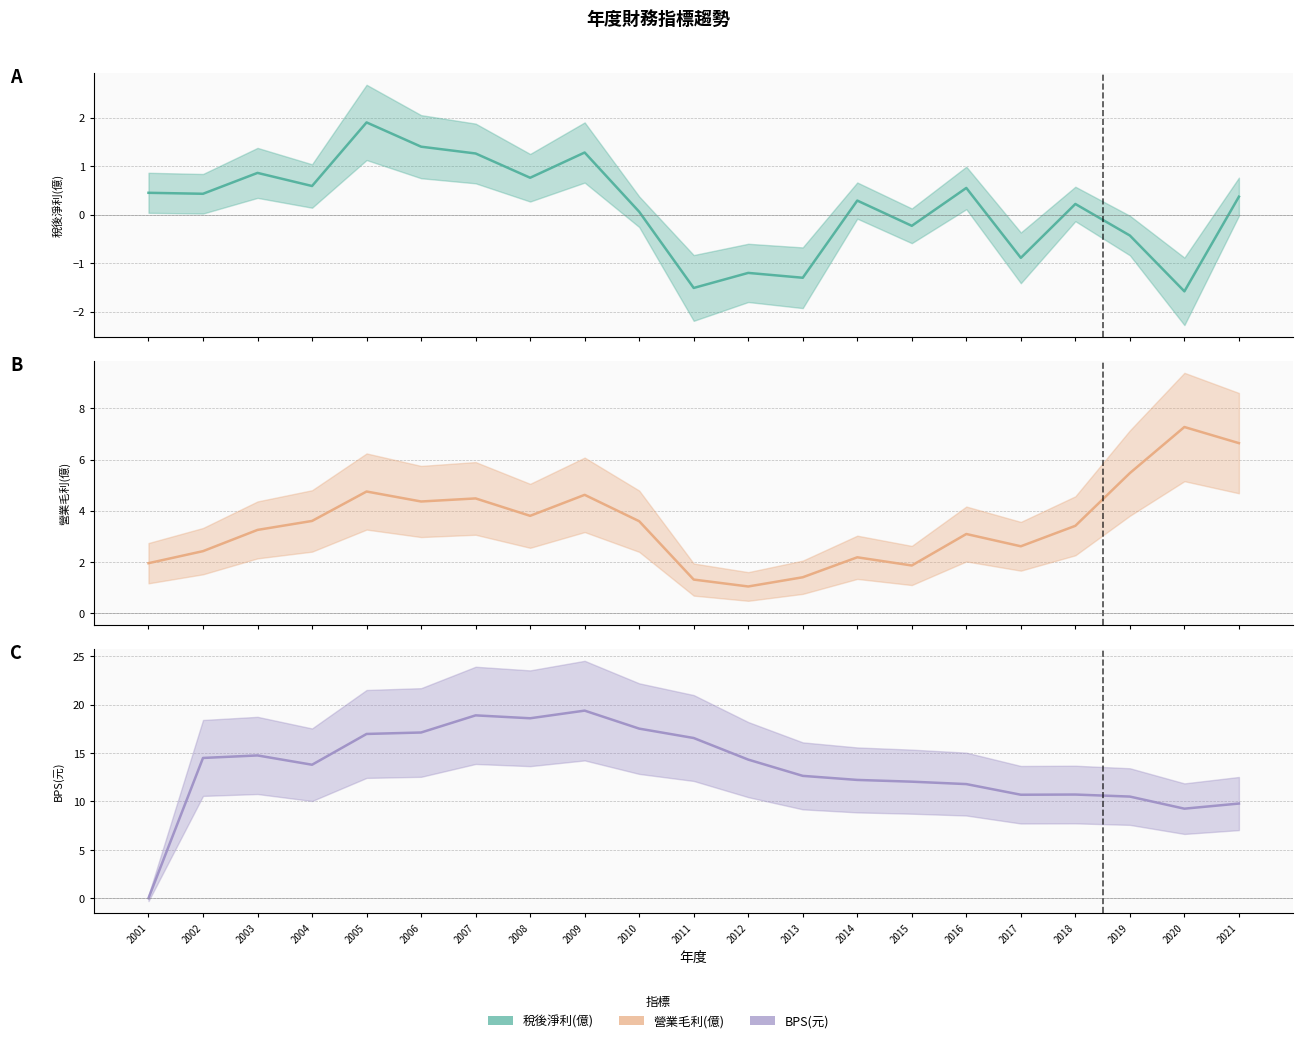

Rank the series by their maximum value, from highest to lowest.

BPS(元), 營業毛利(億), 稅後淨利(億)